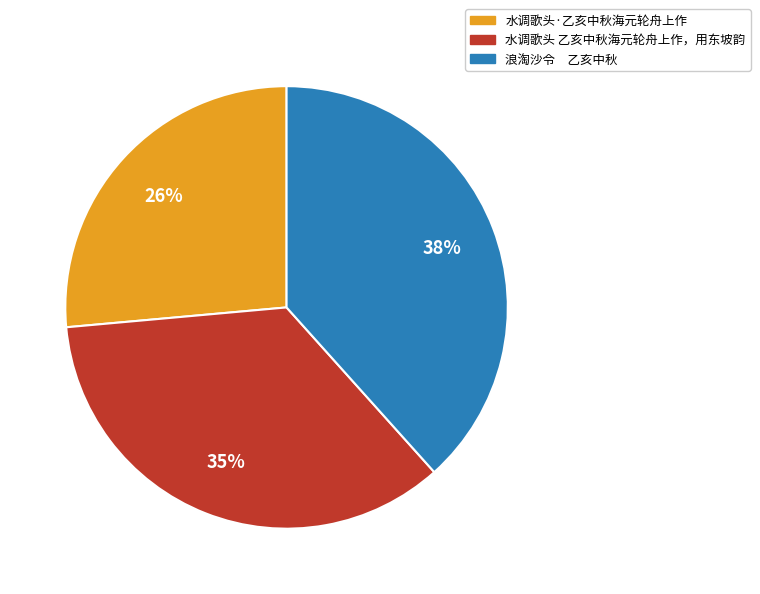

Does any single category account for the majority?

No